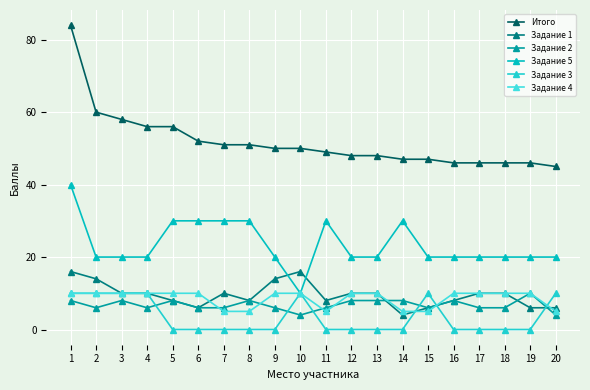

Which series has the largest total across all categories?

Итого